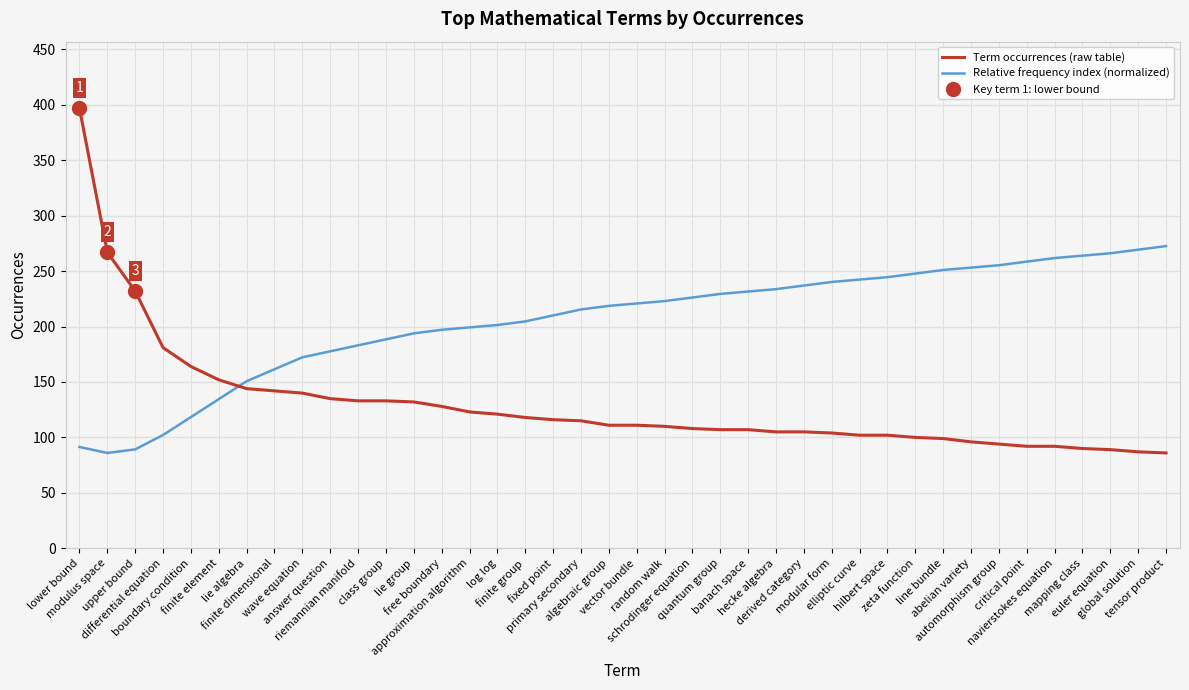

Which has a higher value, schrodinger equation or navierstokes equation?

schrodinger equation